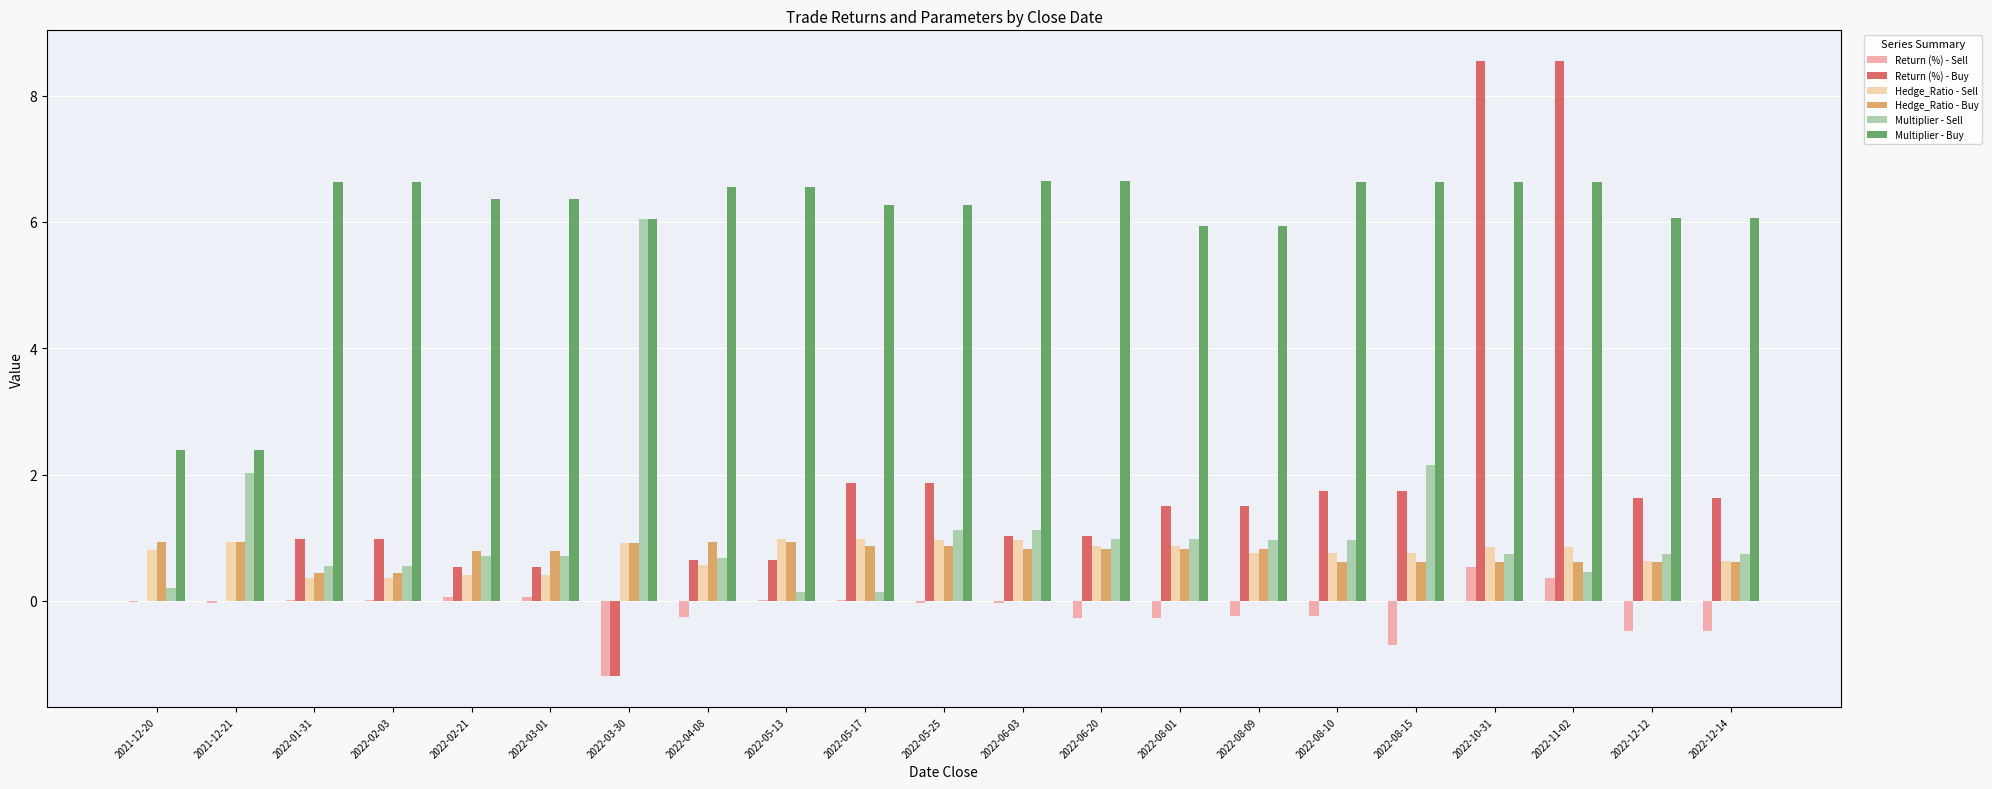

Which series has the largest range (max minus min)?

Return (%) - Buy